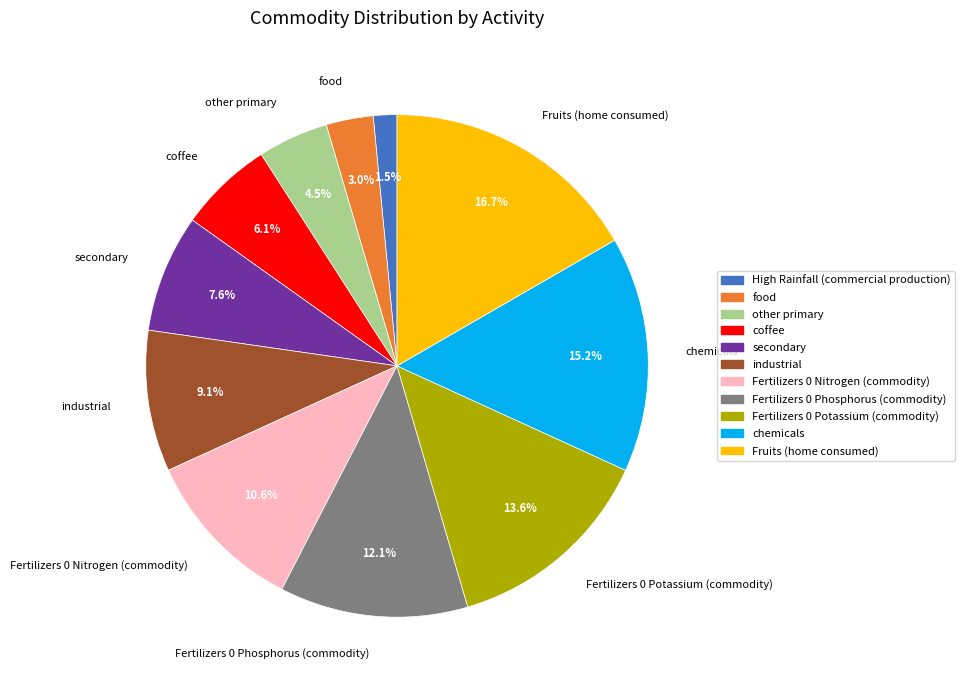

How many slices are in this pie chart?

11